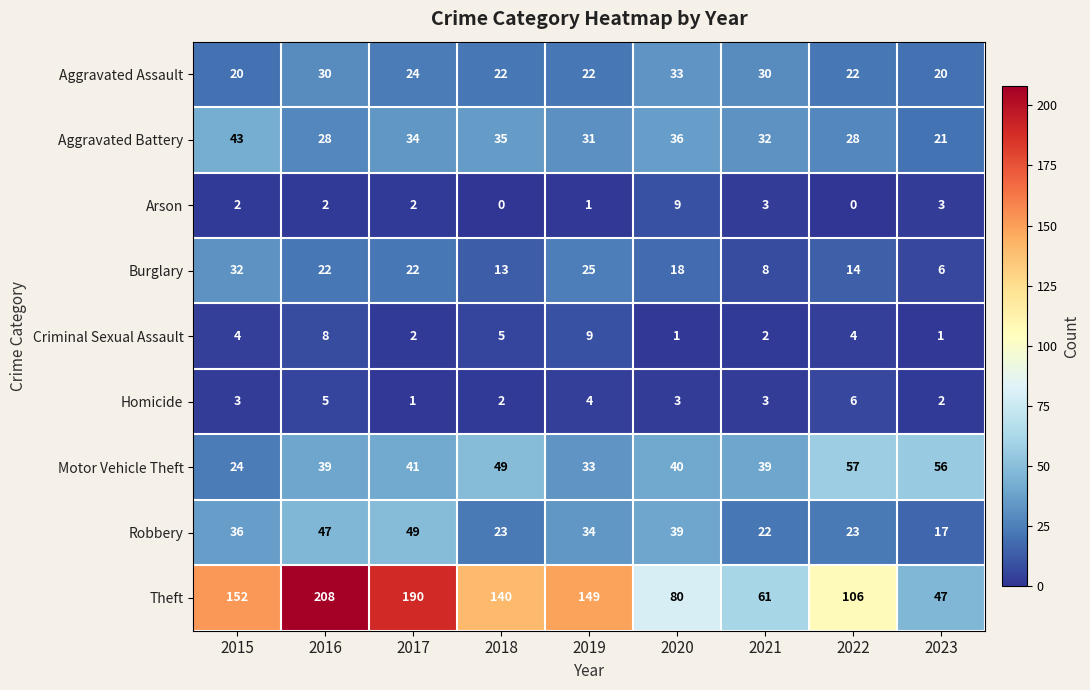

What is the sum of all Burglary values?

160